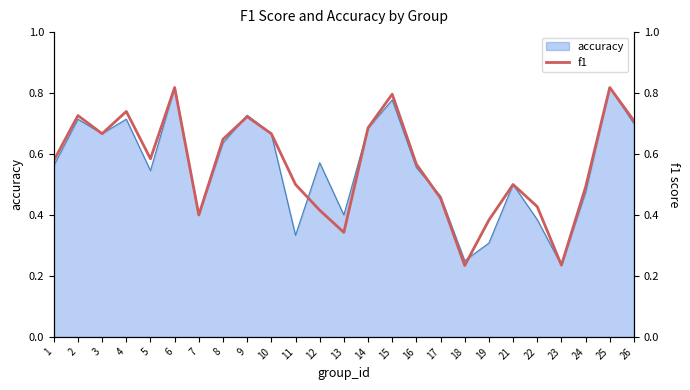

True or false: accuracy has a value of 0.3 at 5.

False